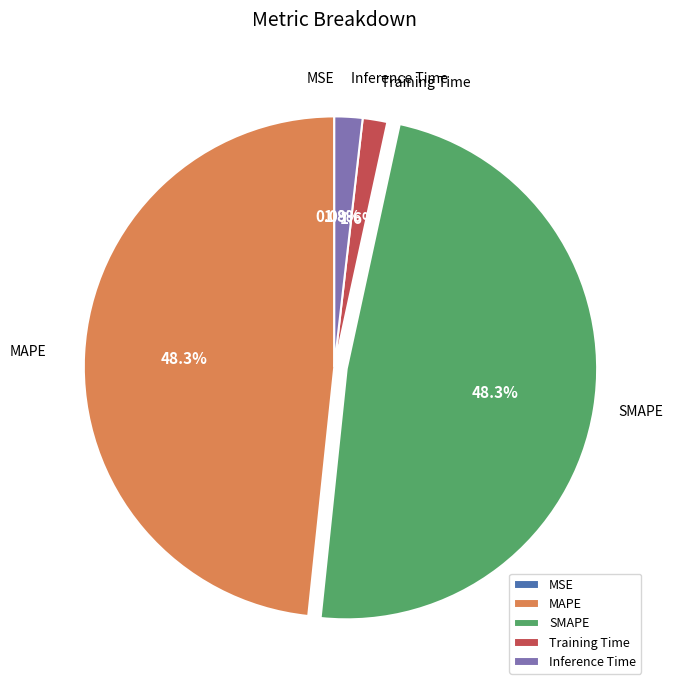

What is the total percentage of Inference Time and Training Time?

3.4%